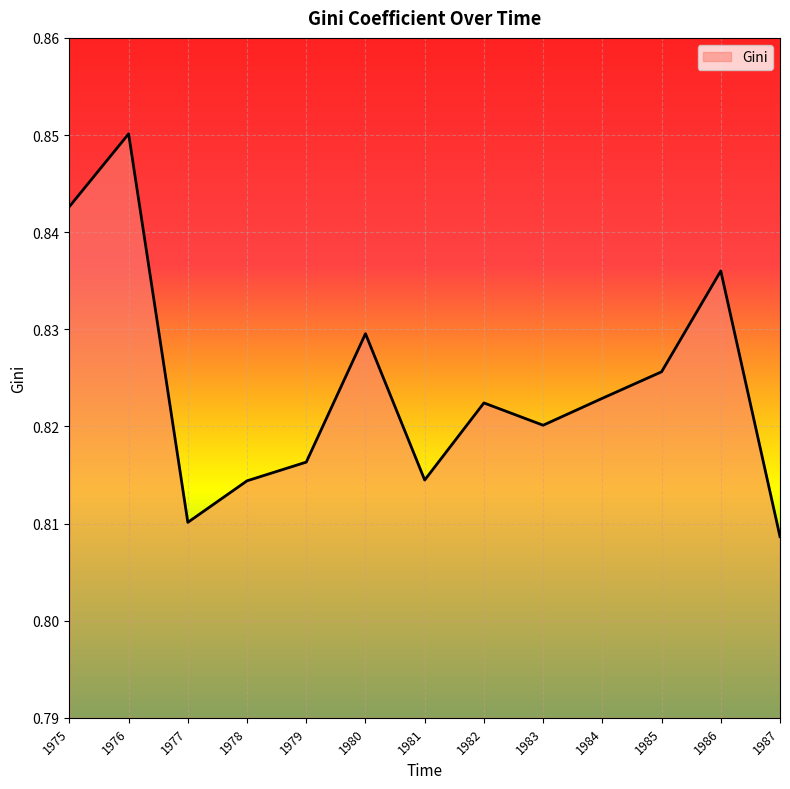

At which label is the value closest to 0?

1987